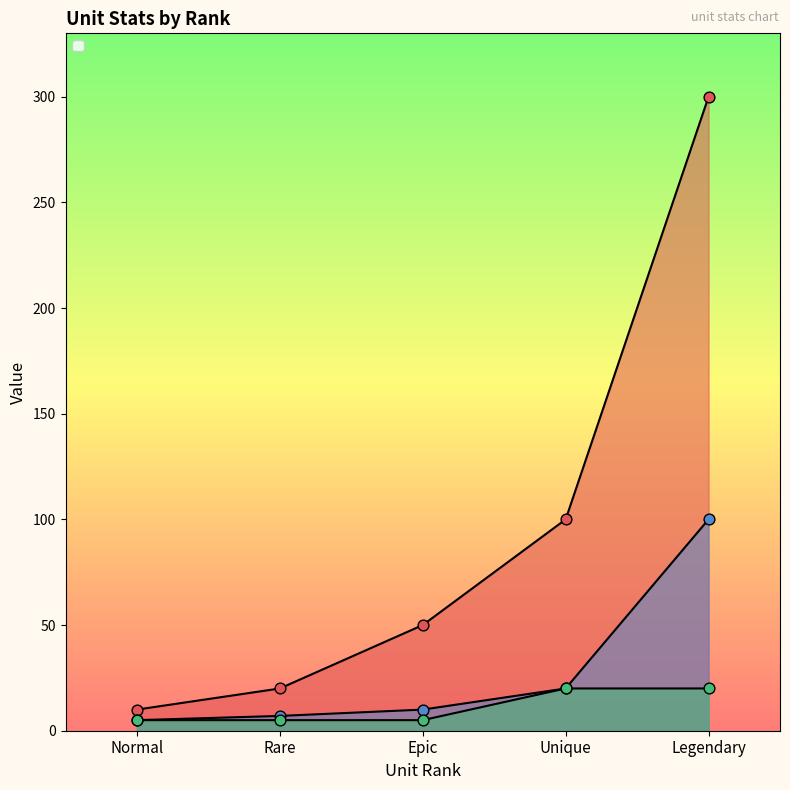

Which series has the largest Y range (max minus min)?

_attackPoint